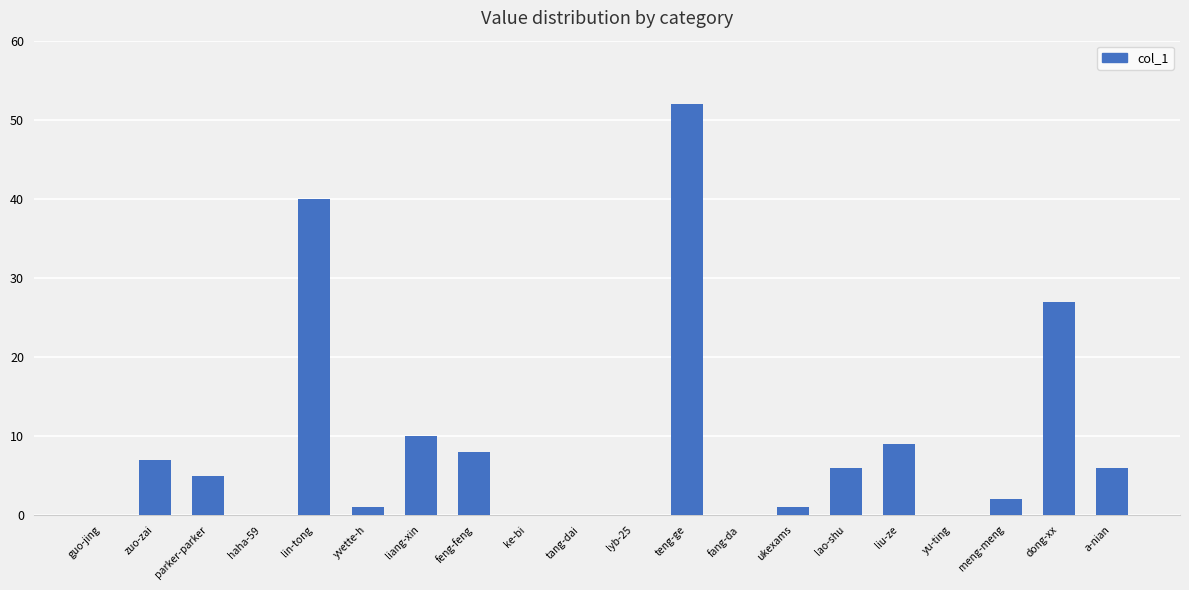

What is the sum of all values?

174